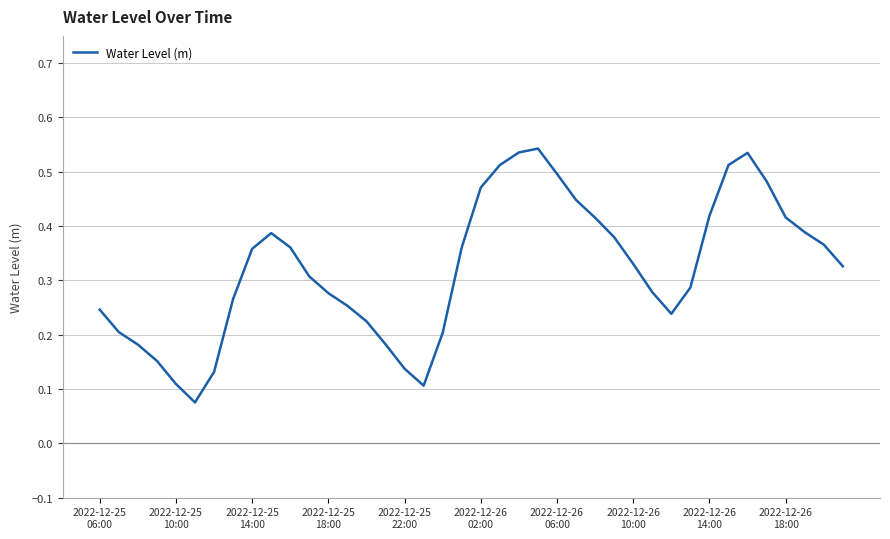

Count the values in the range 0 to 1.

40